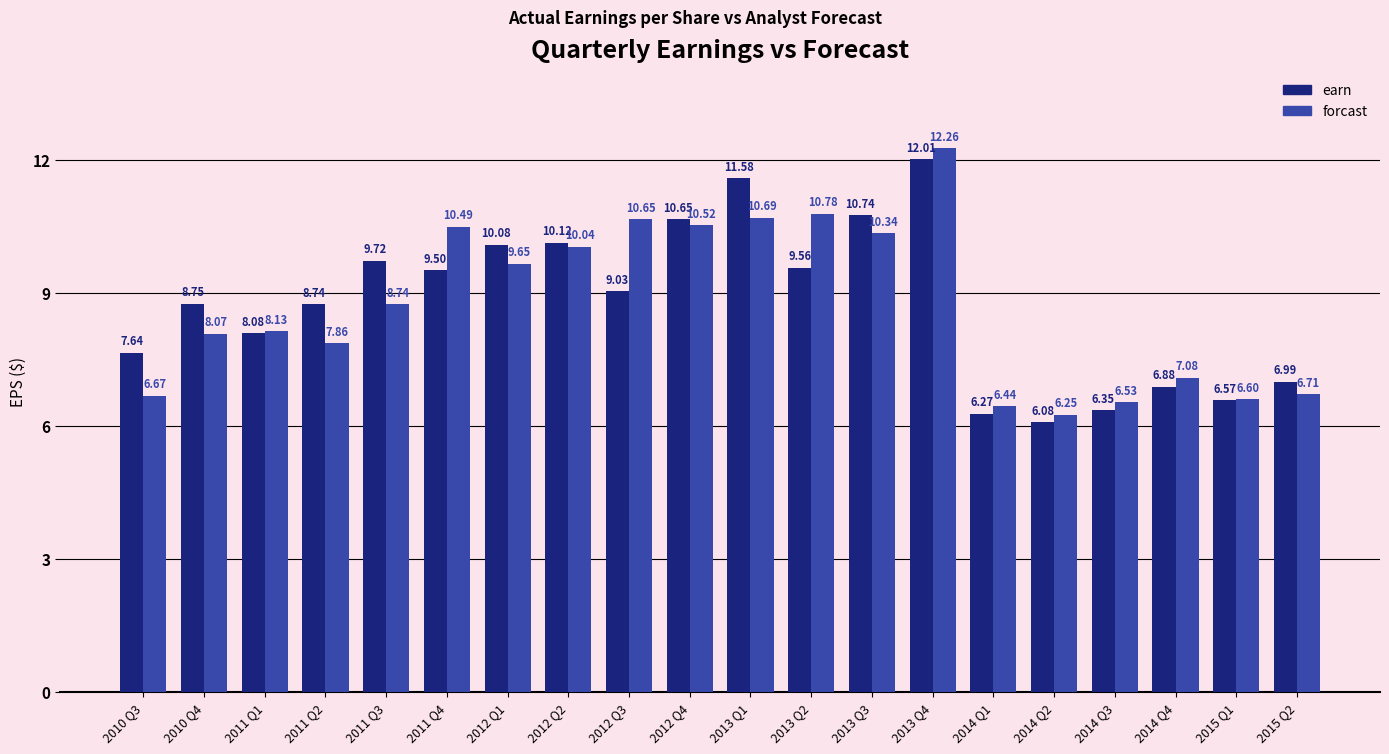

At how many categories does at least one series exceed 12?

1